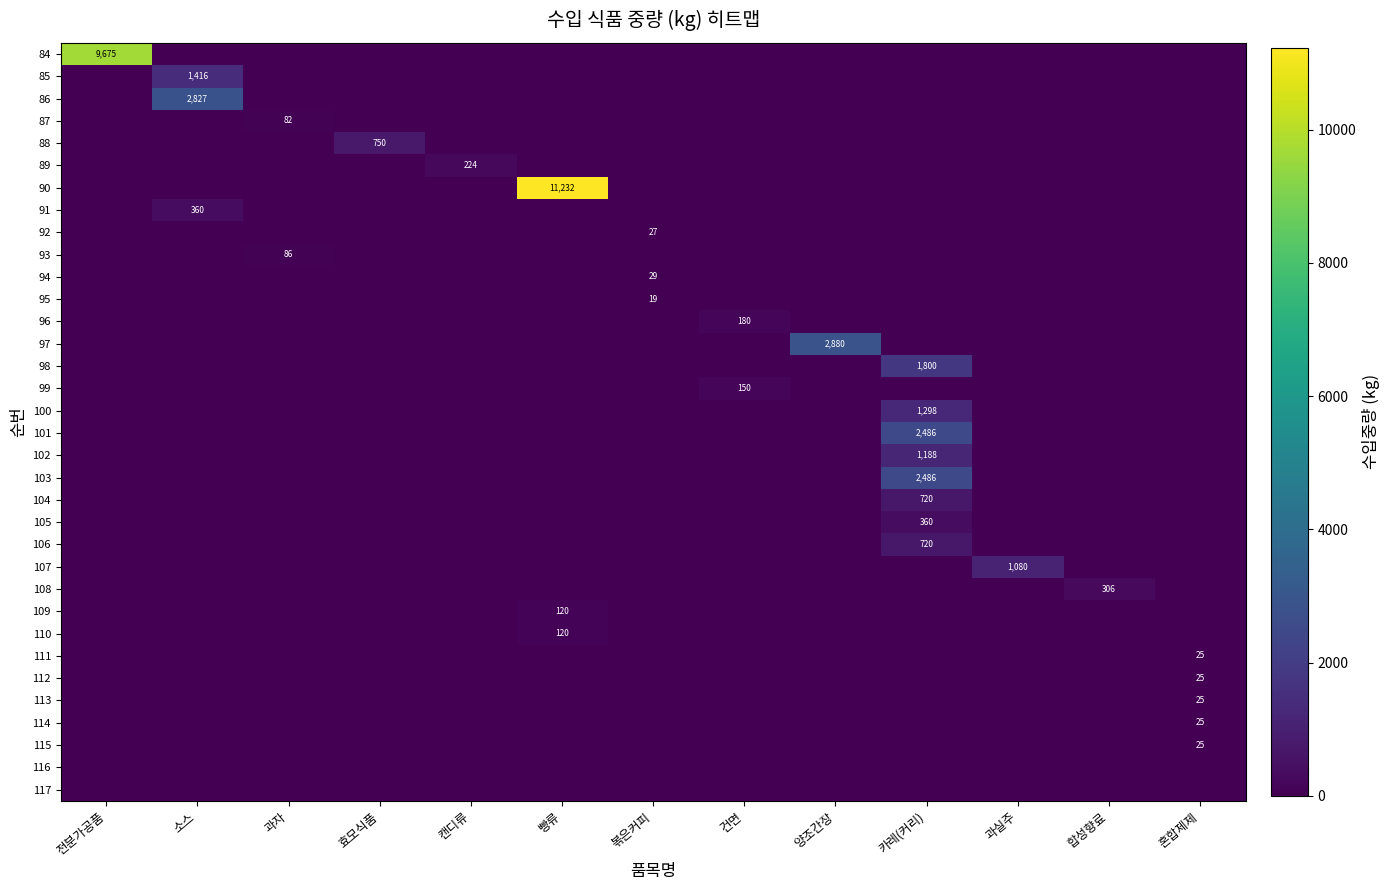

The value of 89 at 과자 is 0. True or false?

True